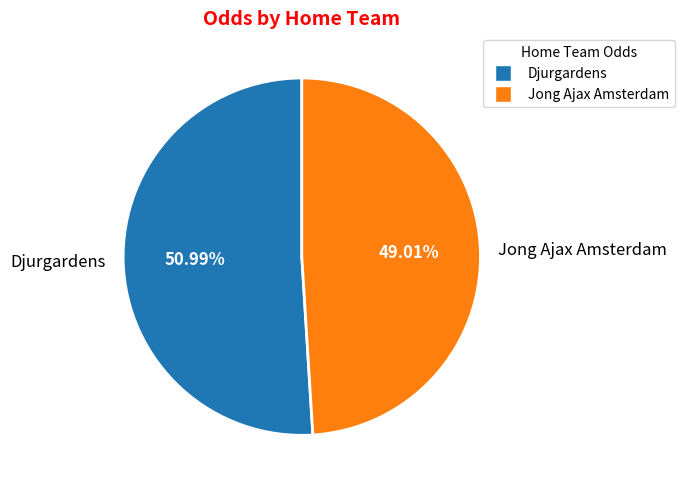

To the nearest percent, what portion does Djurgardens represent?

51%